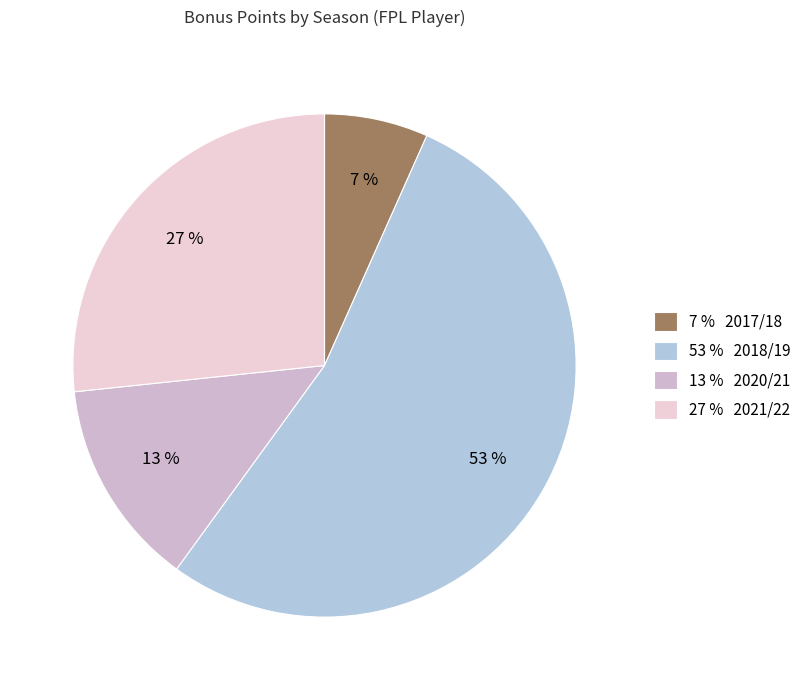

Which category has the smallest portion of the pie?

7 % 2017/18